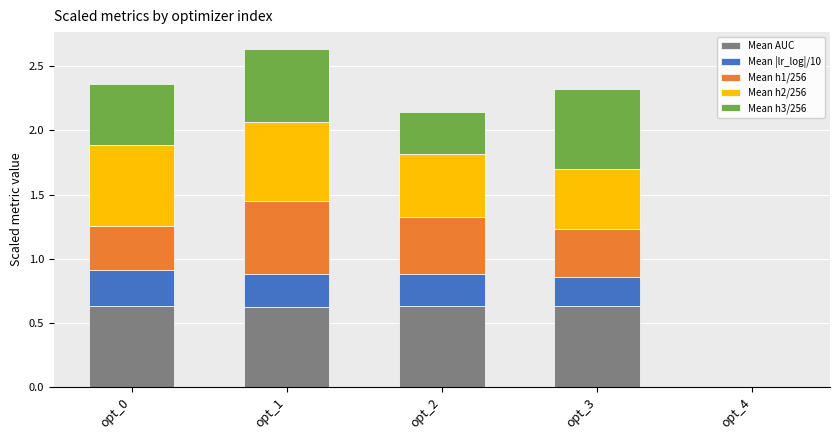

What are all the series names shown in the legend?

Mean AUC, Mean |lr_log|/10, Mean h1/256, Mean h2/256, Mean h3/256